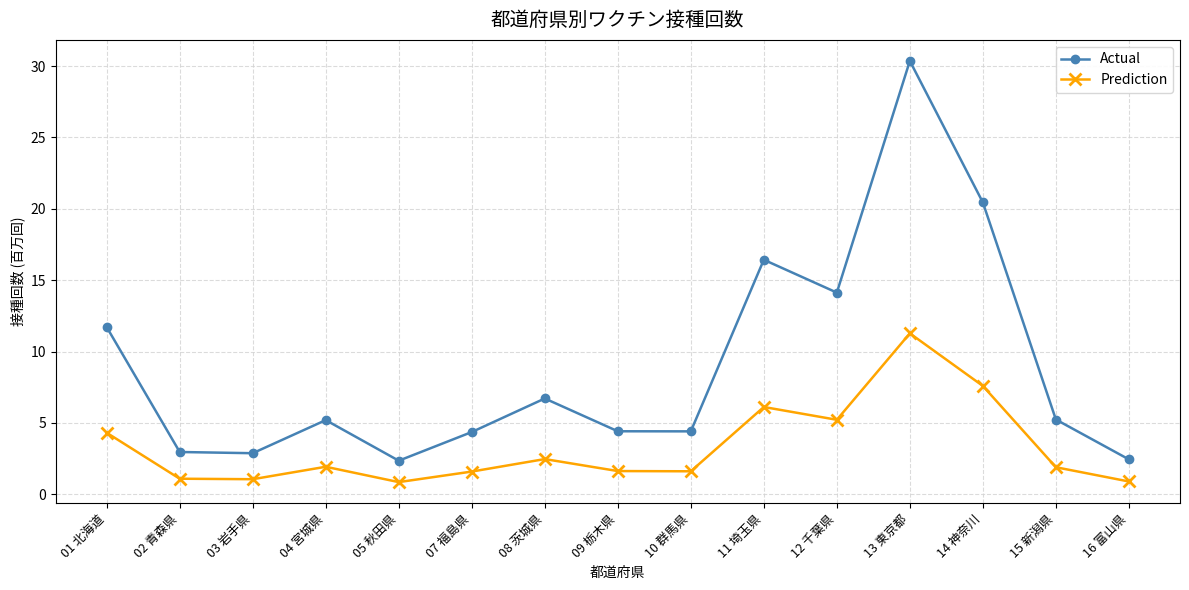

At which category does Actual reach its first local peak?

04 宮城県